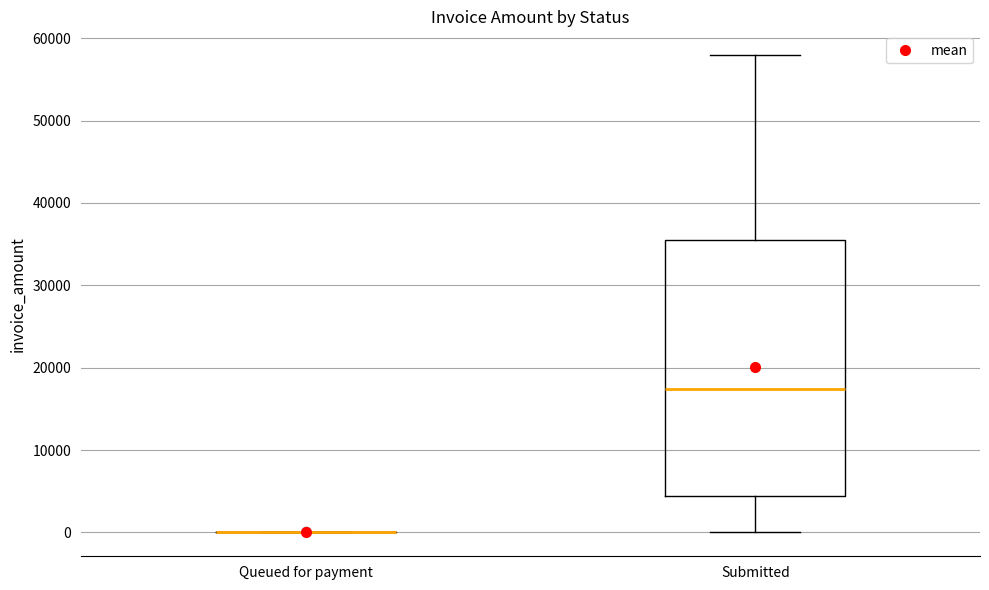

Reading left to right, read every box against the y-axis: the position of its median line, the range the box covers, and the ends of its whiskers. The values are not printed on the chart, so give them approximately, as read against the axis.

Queued for payment: box collapsed to a line at 0, whiskers 0 to 0
Submitted: median 17000, box 4000 to 35000, whiskers 0 to 58000